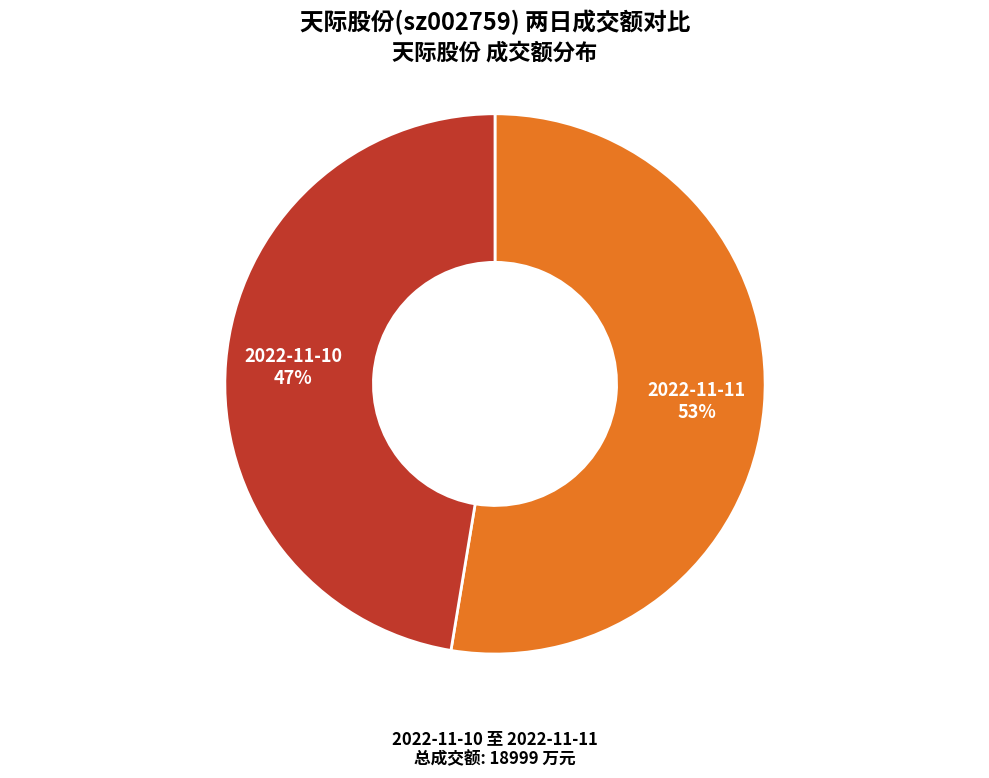

Is there a majority slice in this chart?

Yes